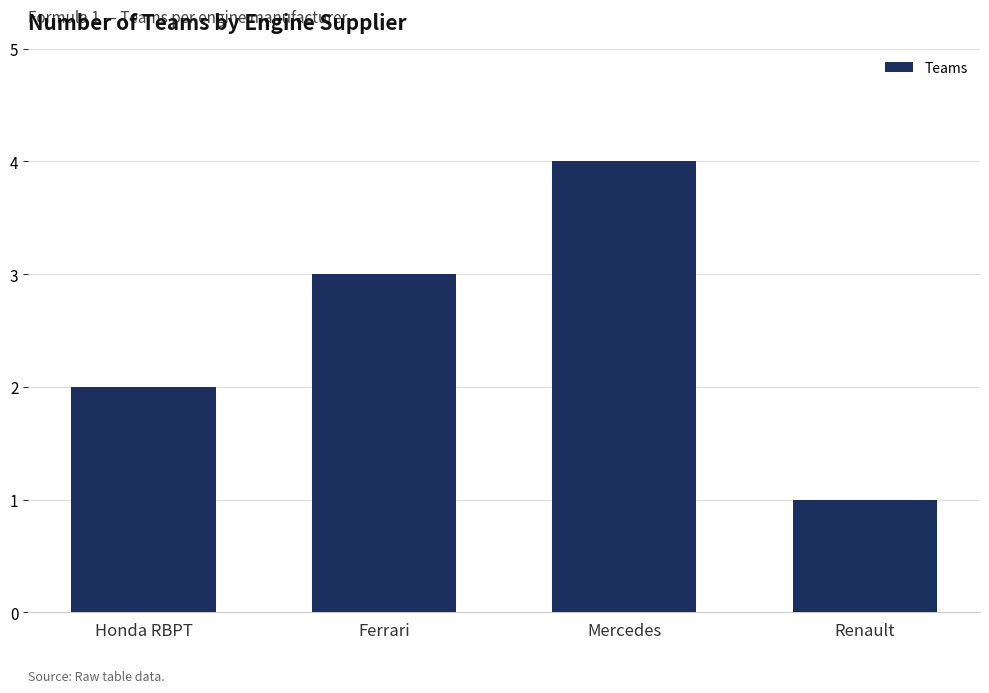

Reading left to right, extract all data points from this chart.

Honda RBPT=2	Ferrari=3	Mercedes=4	Renault=1